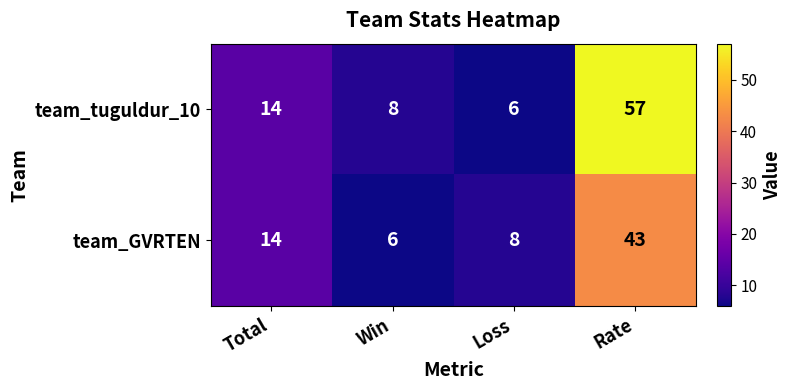

Which series has the largest total across all categories?

team_tuguldur_10